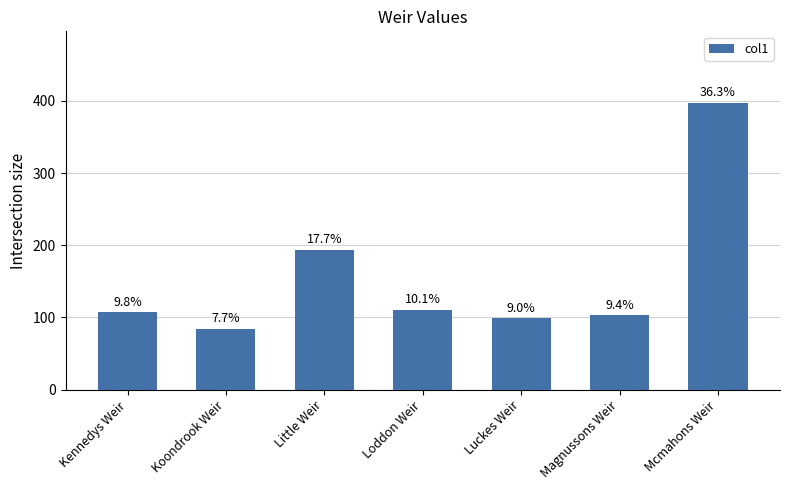

Reading left to right, what are all the values shown in this chart?

Kennedys Weir=107	Koondrook Weir=84	Little Weir=194	Loddon Weir=111	Luckes Weir=99	Magnussons Weir=103	Mcmahons Weir=397